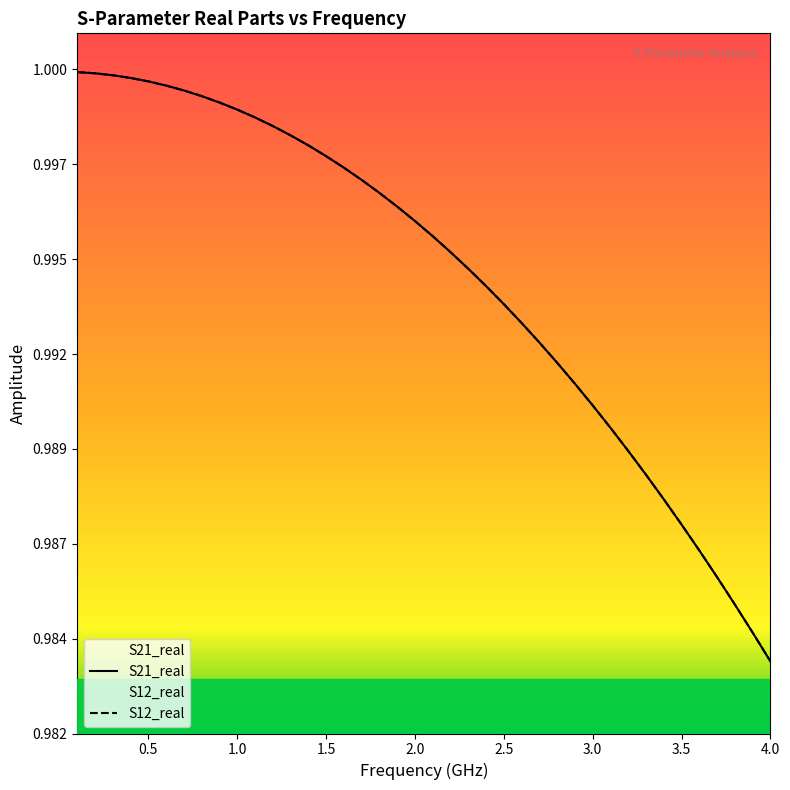

Reading left to right, extract all data points from this chart.

S21_real: 1.0	1.0	1.0	1.0	1.0	1.0	1.0	1.0	1.0	1.0	1.0	1.0	1.0	1.0	1.0	1.0	1.0	1.0	1.0	1.0	1.0	1.0	1.0	1.0	1.0	1.0	1.0	1.0	1.0	1.0	1.0	1.0	1.0	1.0	1.0	1.0	1.0	1.0	1.0	1.0
S12_real: 1.0	1.0	1.0	1.0	1.0	1.0	1.0	1.0	1.0	1.0	1.0	1.0	1.0	1.0	1.0	1.0	1.0	1.0	1.0	1.0	1.0	1.0	1.0	1.0	1.0	1.0	1.0	1.0	1.0	1.0	1.0	1.0	1.0	1.0	1.0	1.0	1.0	1.0	1.0	1.0